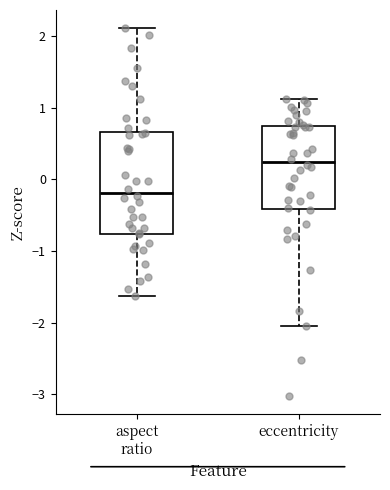

Which box's median line is the lowest?

aspect ratio